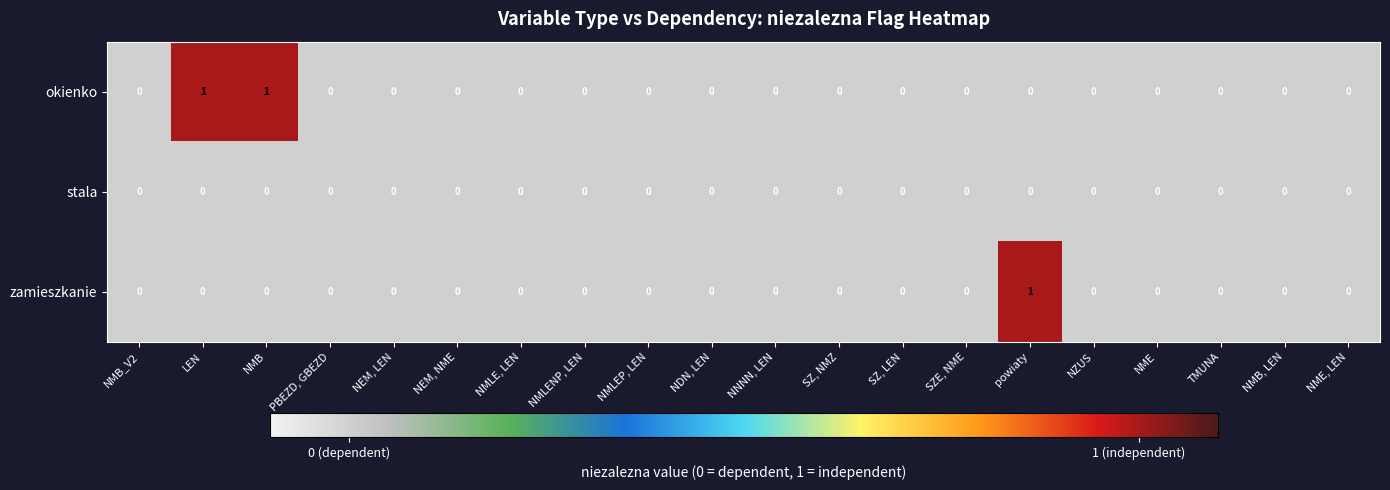

Rank the series by their average value, from highest to lowest.

okienko, zamieszkanie, stala